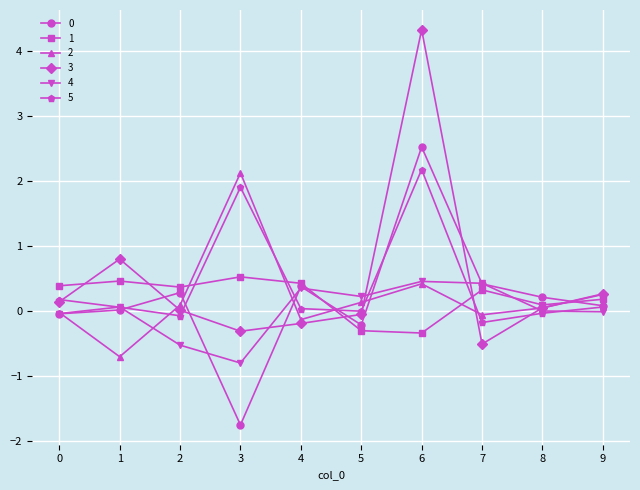

At which category is the sum across all series the highest?

6